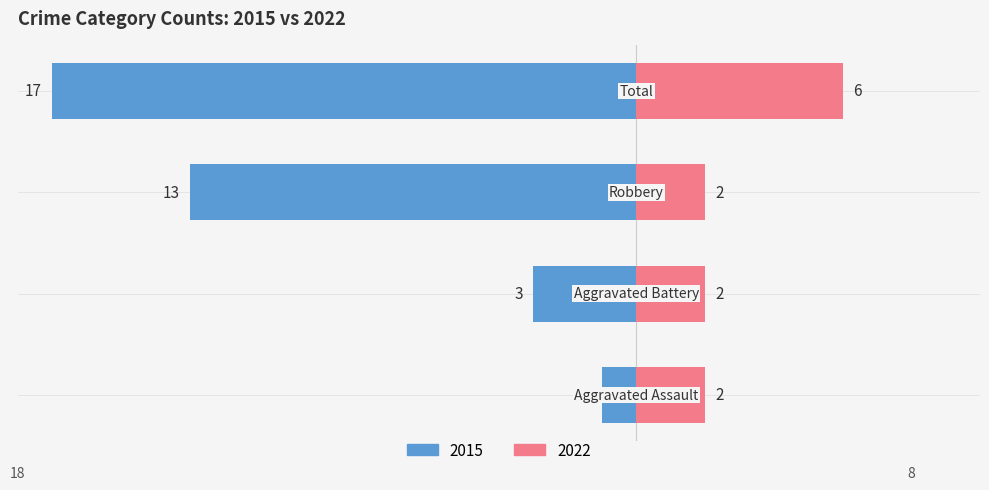

How many bars are there in total?

4